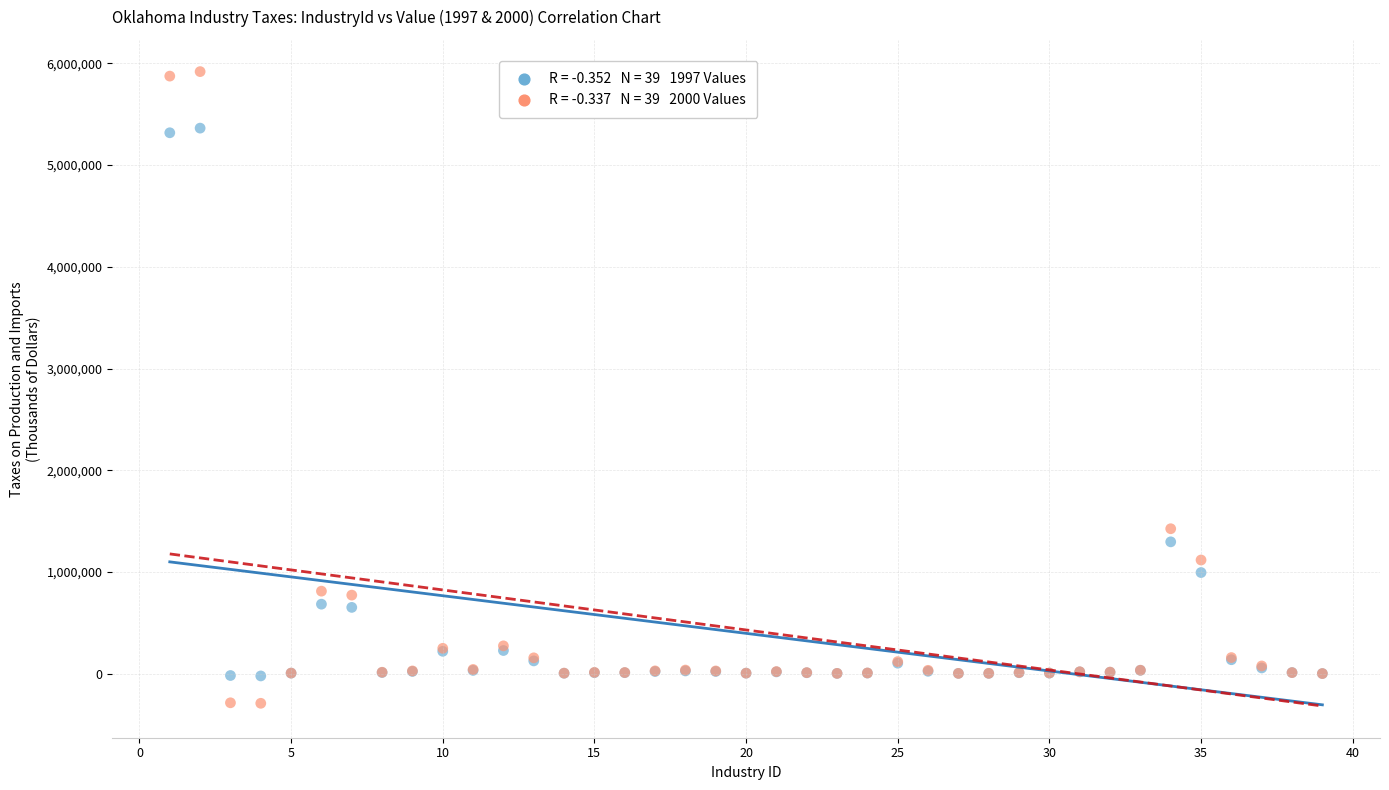

Across all series, what Y value is closest to 2813719?

1424368